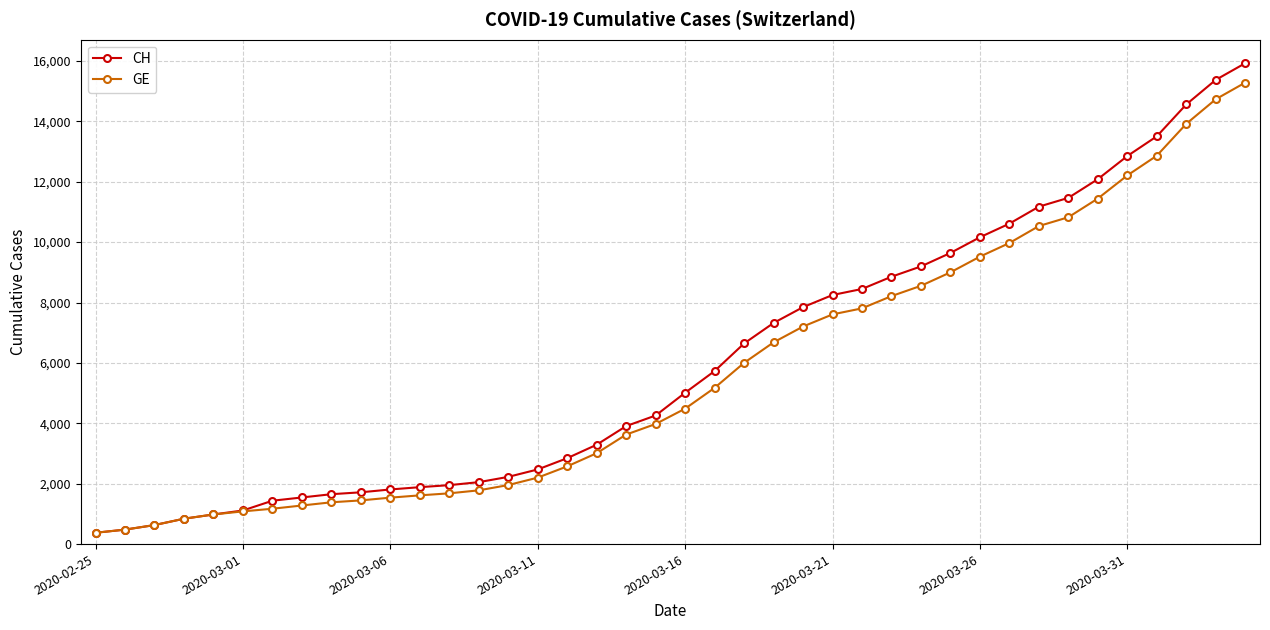

Which series has the largest range (max minus min)?

CH